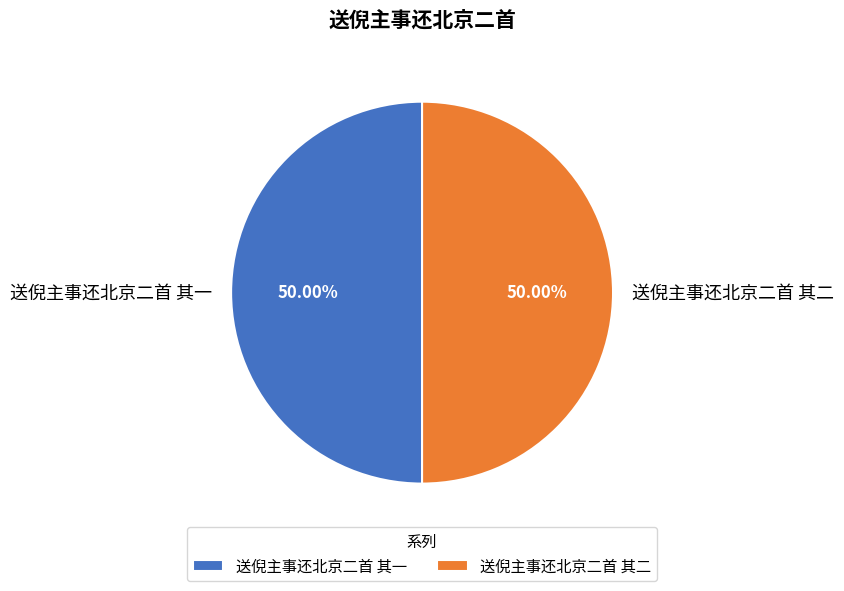

Approximately how many times larger is the value at 送倪主事还北京二首 其一 compared to 送倪主事还北京二首 其二?

1.0